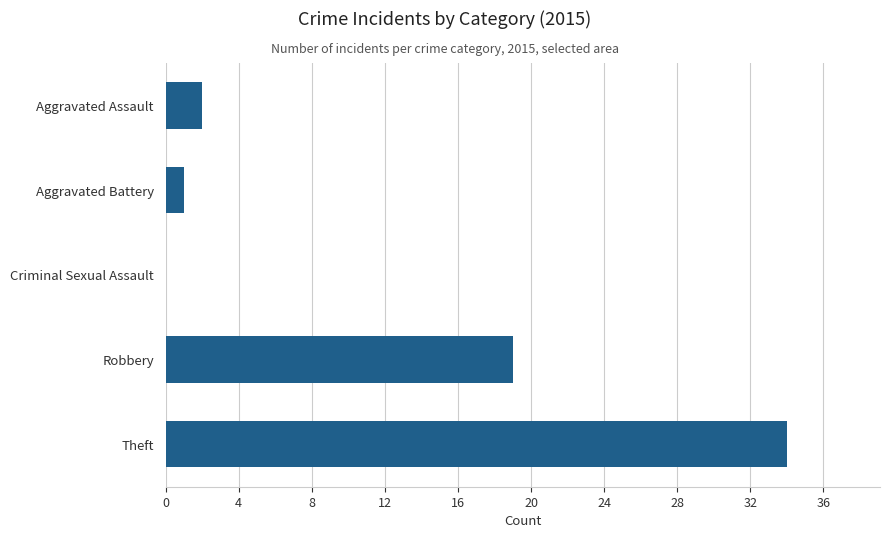

The chart shows a value of 19 at Robbery. True or false?

True